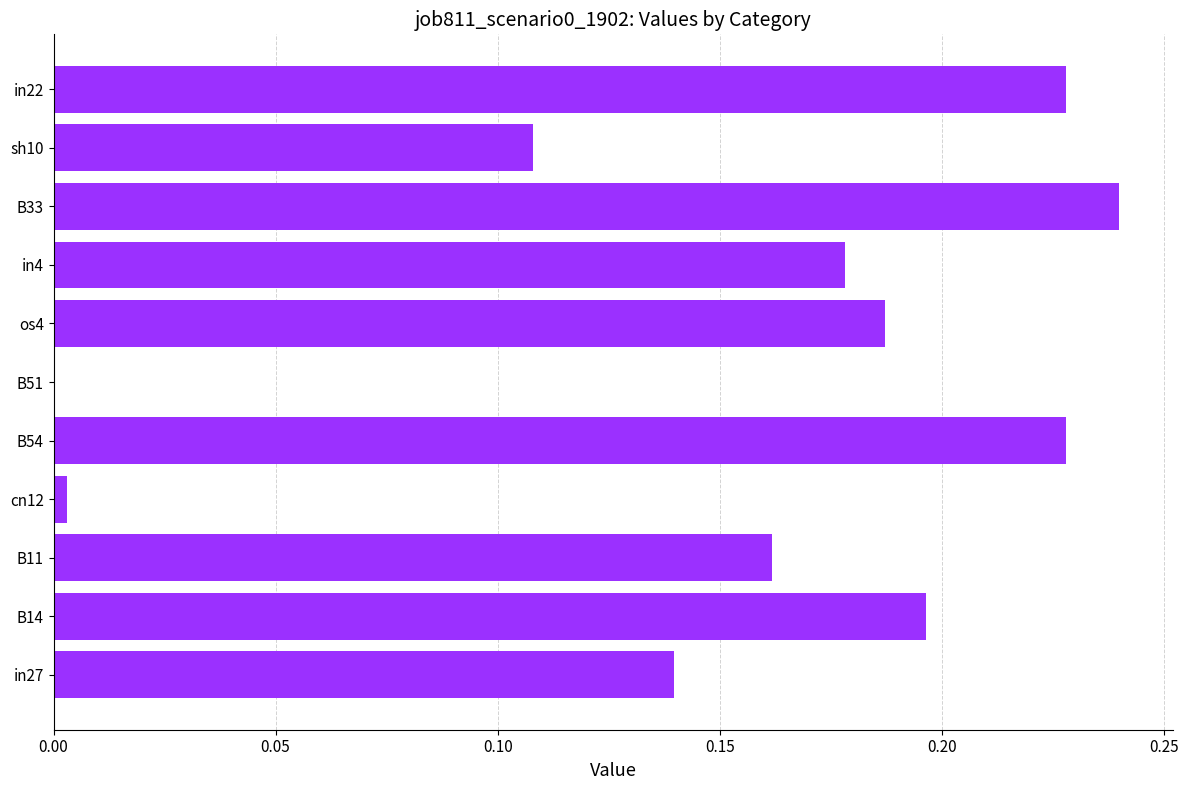

What is the sum of all values?

1.7